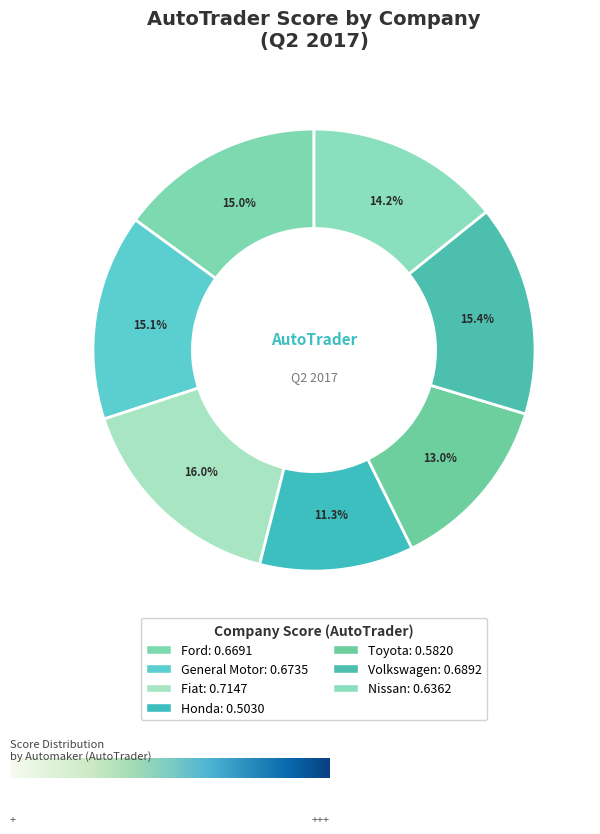

Count the number of slices in the pie.

7